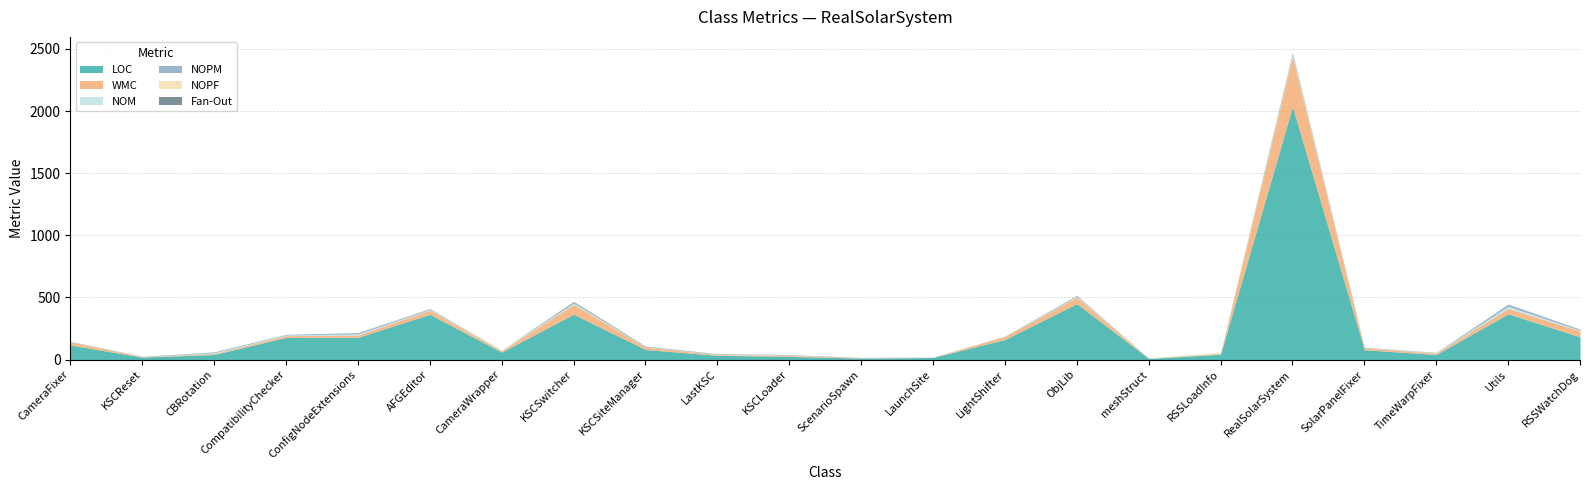

True or false: Fan-Out has more than 0 interior local peaks.

True